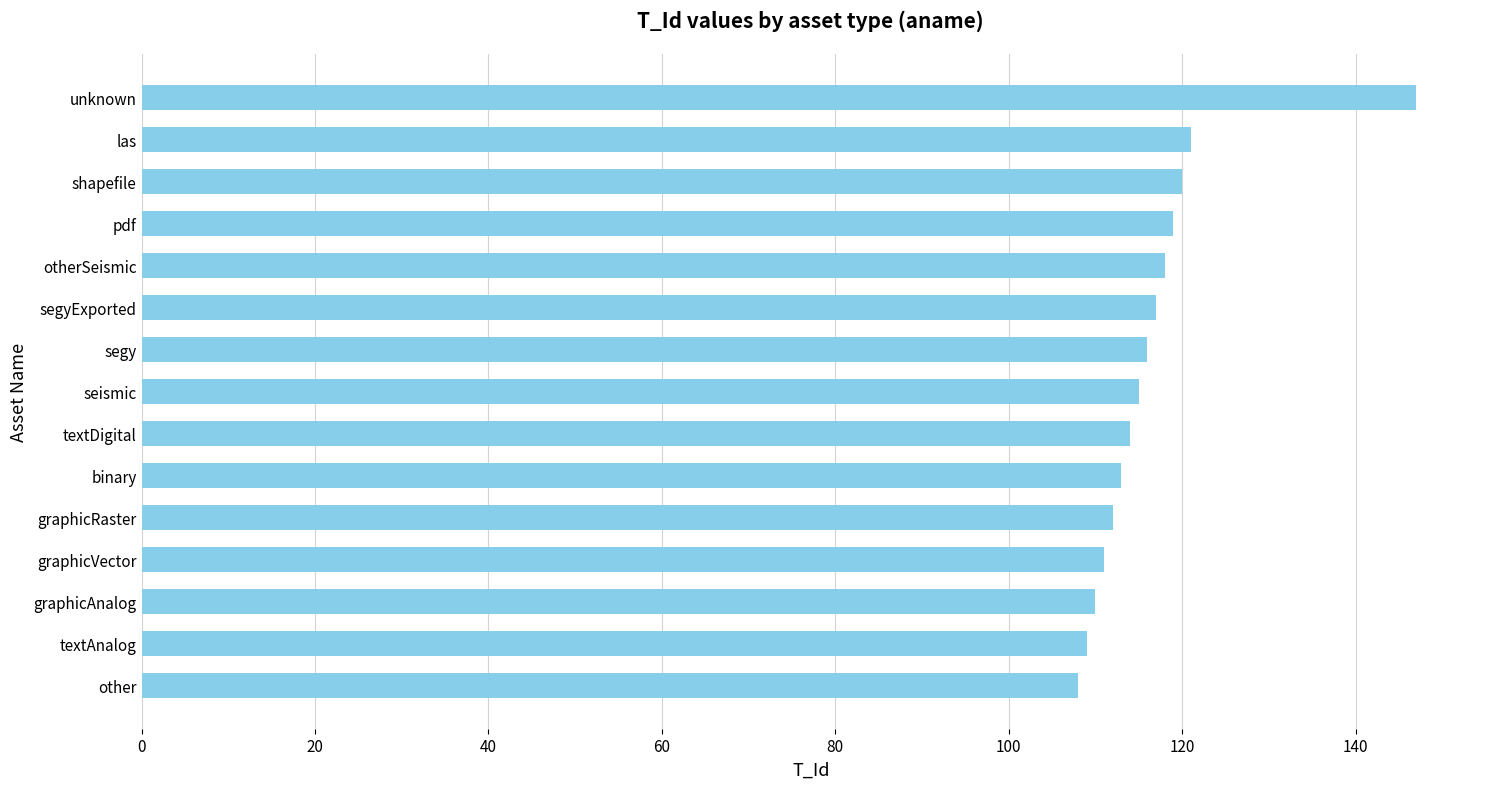

What is the difference between the second highest and minimum values?

13